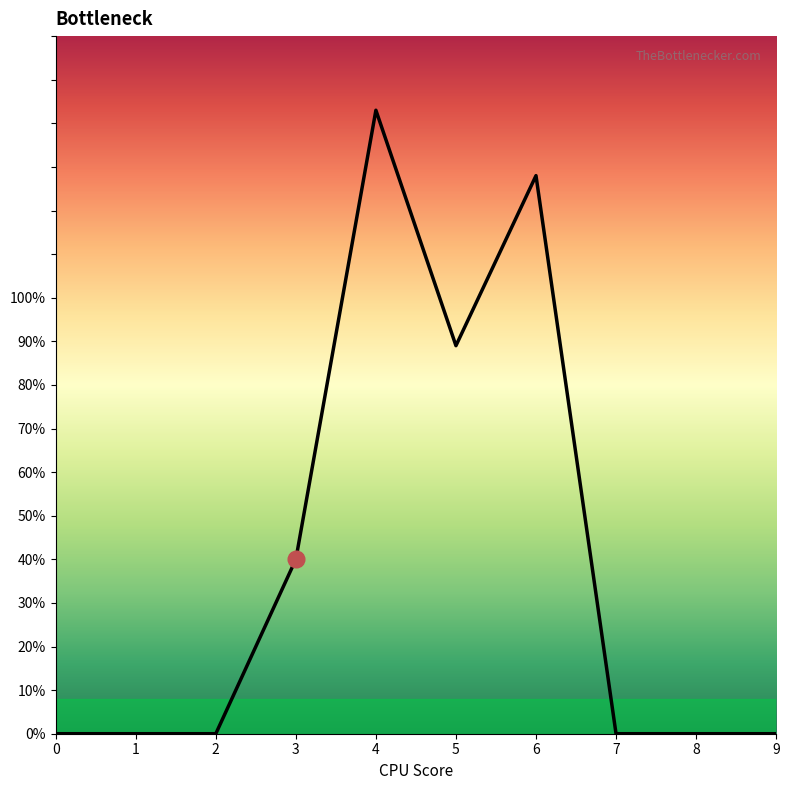

What is the difference between the maximum and second lowest values?

143